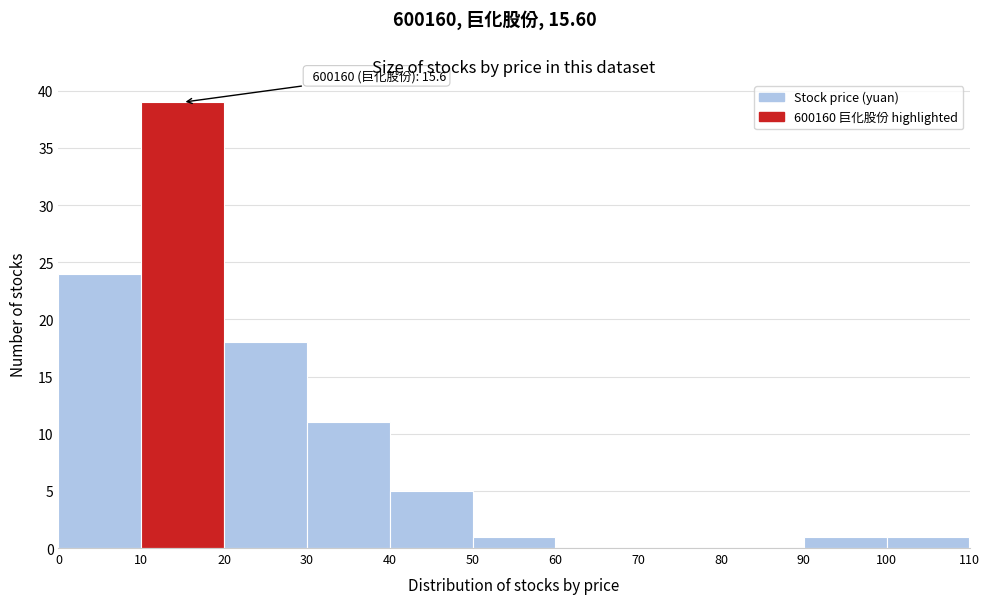

Over which range of the x-axis is the bar tallest?

10 to 20